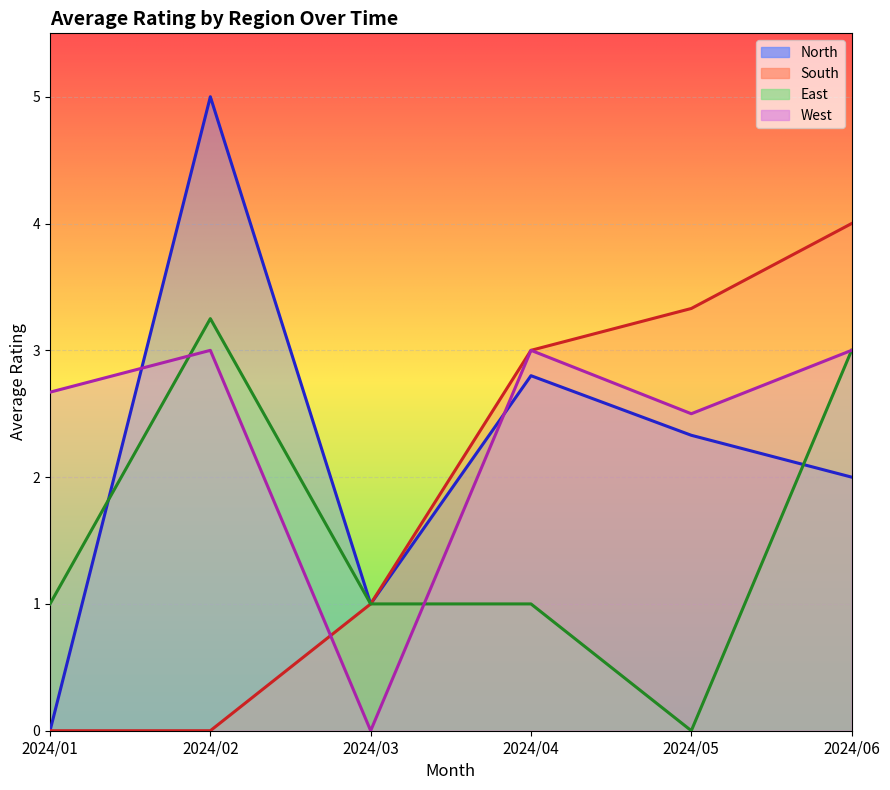

At which category does West reach its first local valley?

2024/03